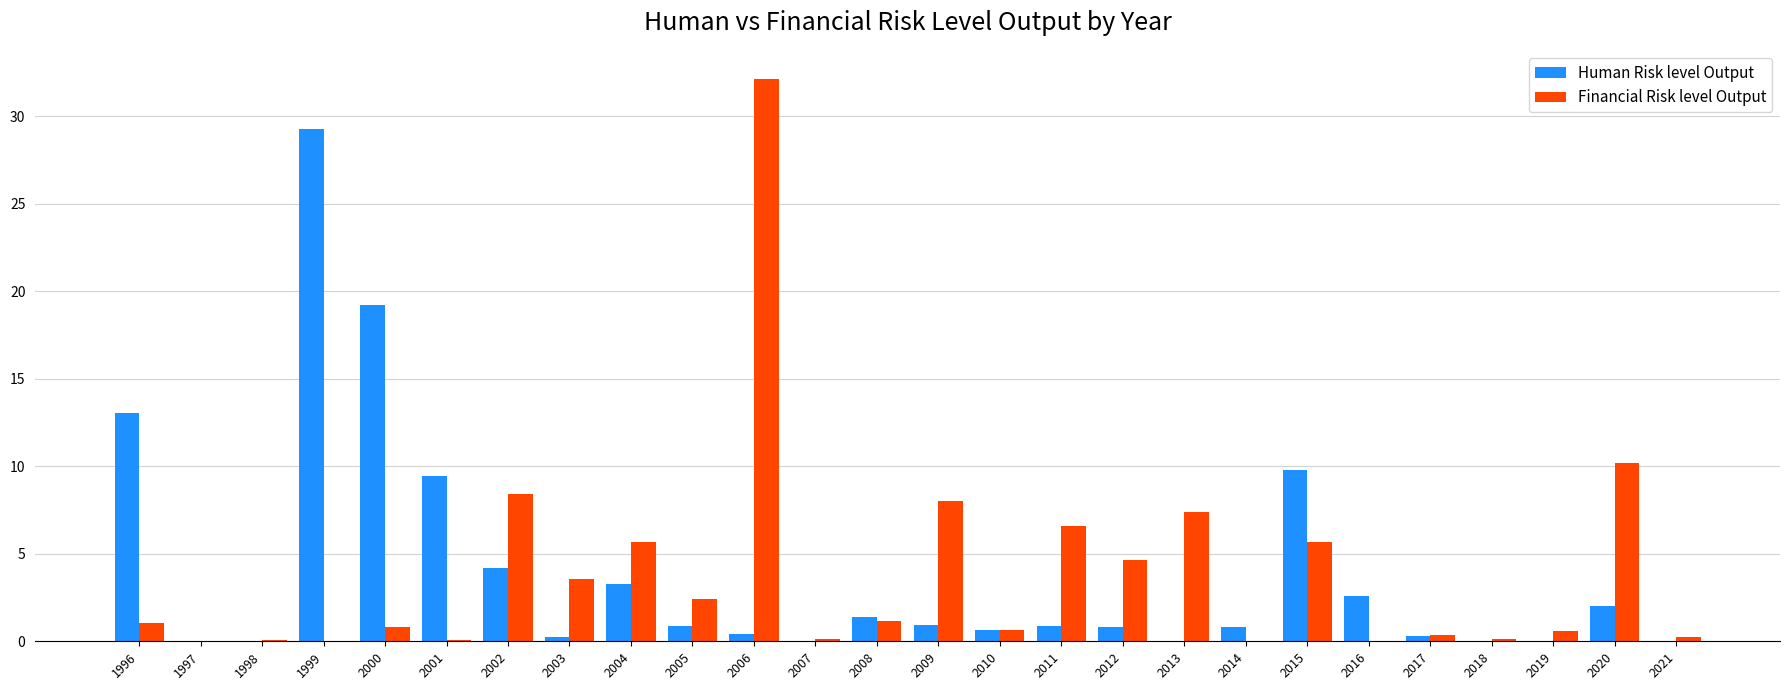

At which label does Human Risk level Output reach its peak?

1999